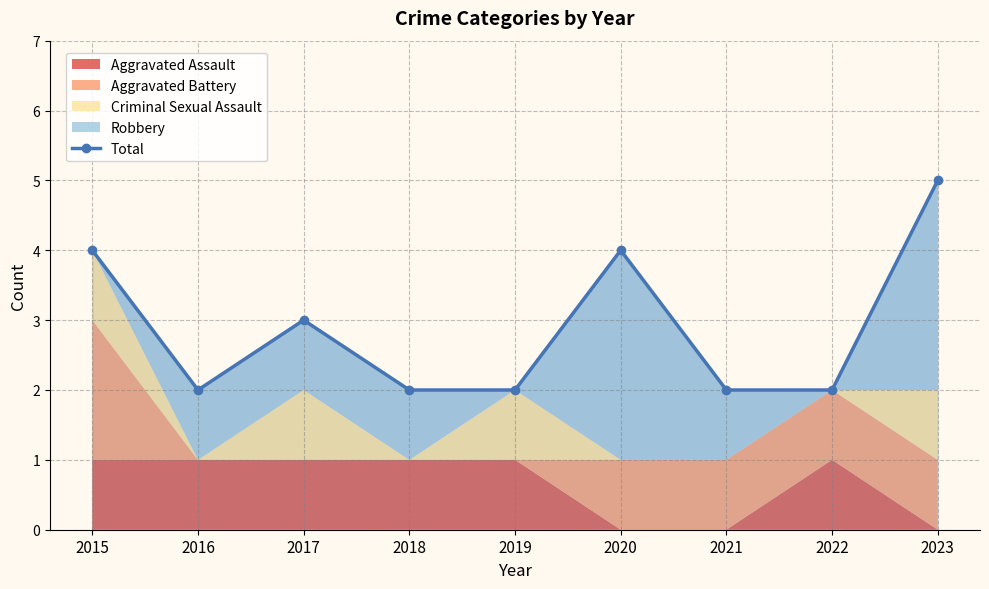

What is the maximum value shown in the chart?

5